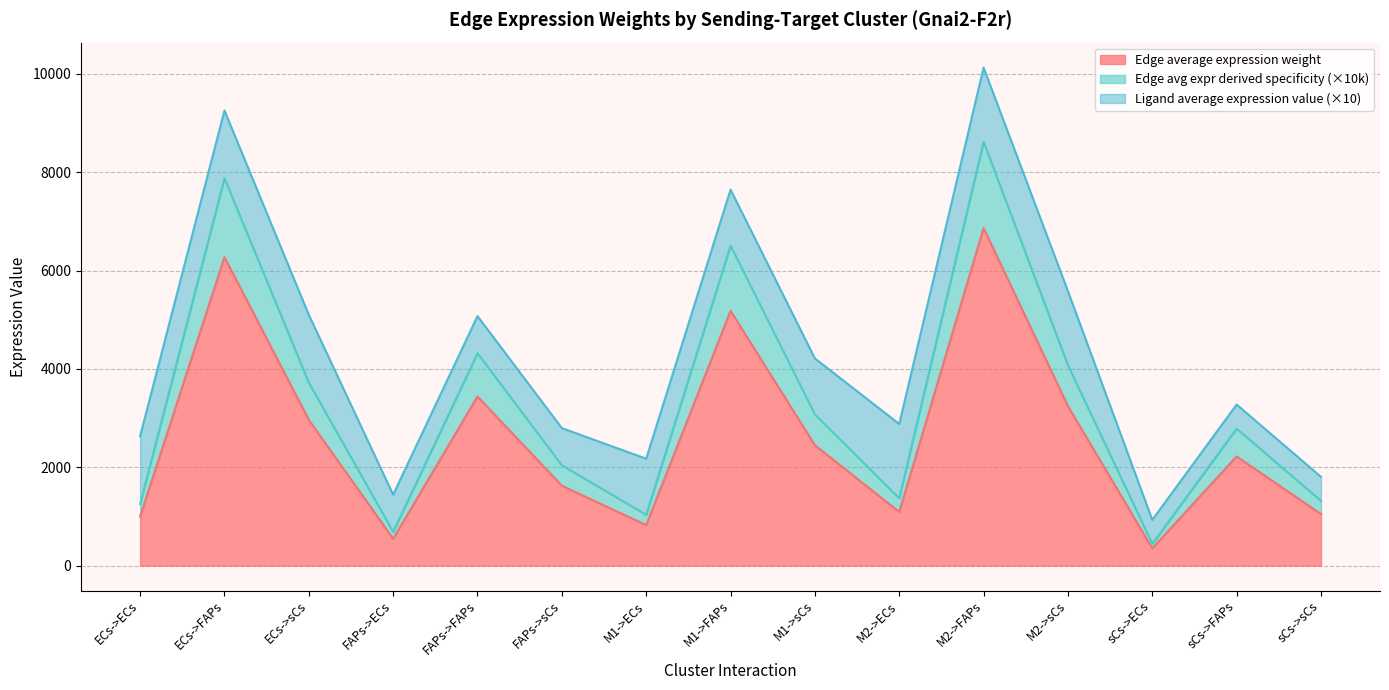

How many lines are shown in the chart?

3